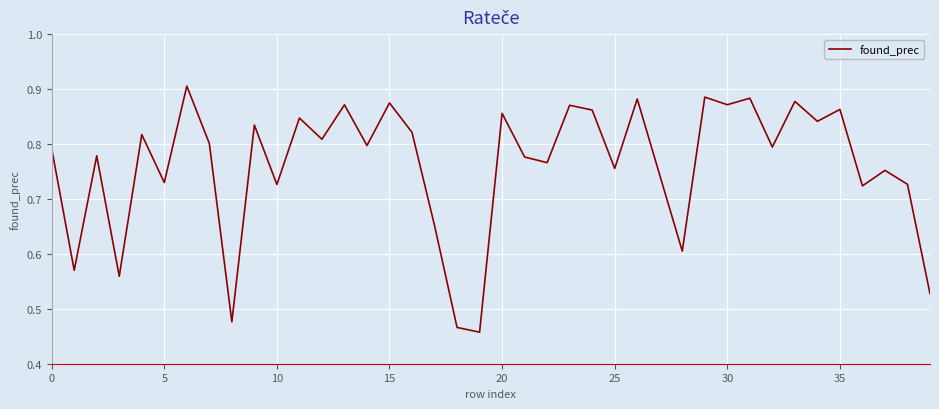

How many values are between 0 and 1?

40